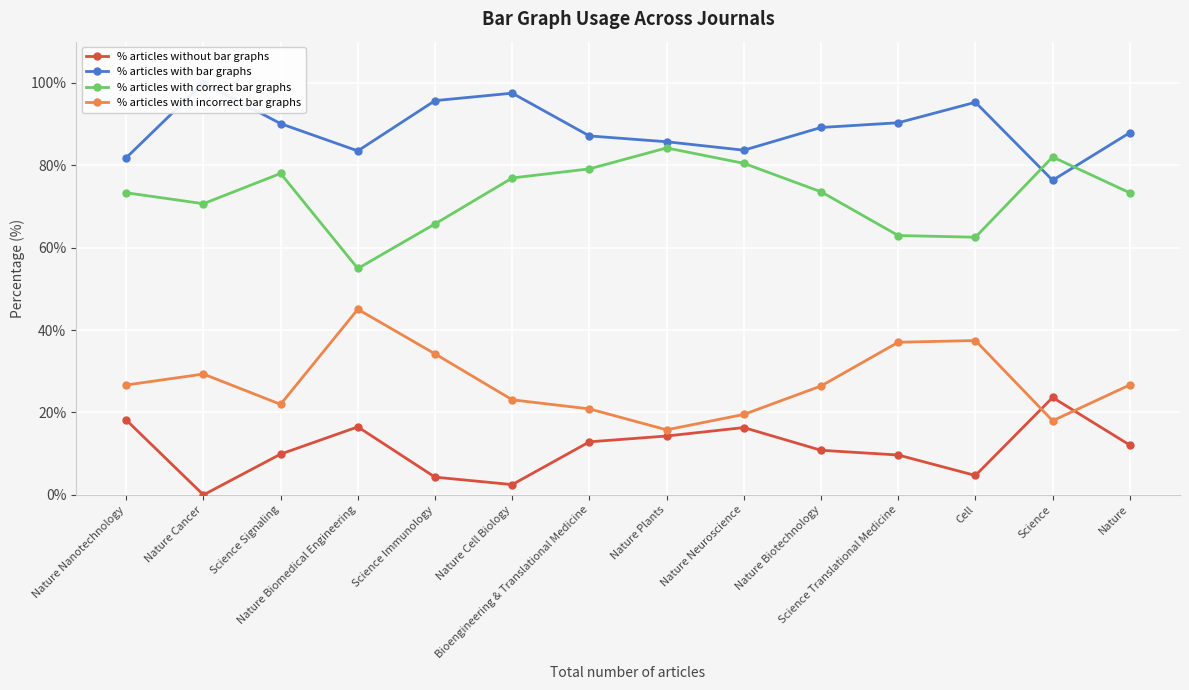

Which category has the lowest value in the % articles with correct bar graphs series?

Nature Biomedical Engineering